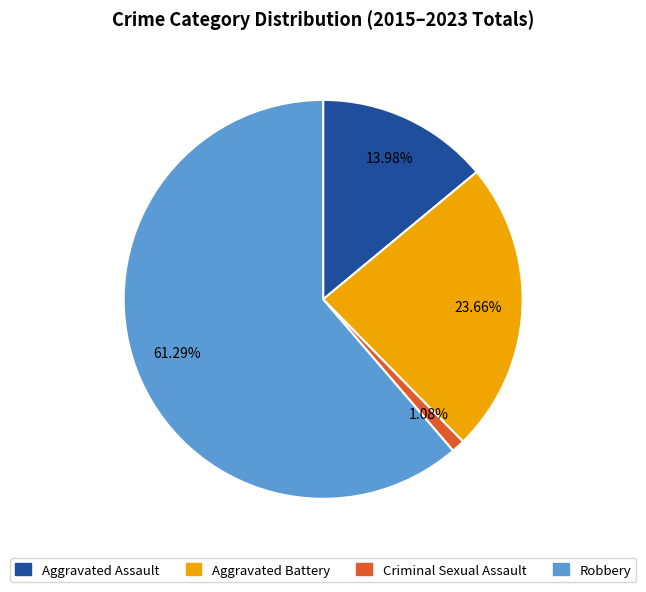

Is the sum of Robbery and Aggravated Battery greater than half?

Yes